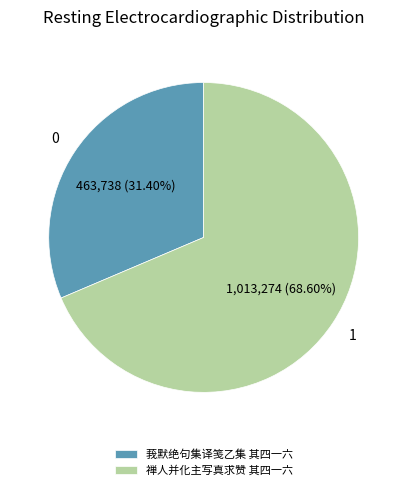

True or false: 莪默绝句集译笺乙集 其四一六 accounts for 43% of the total.

False